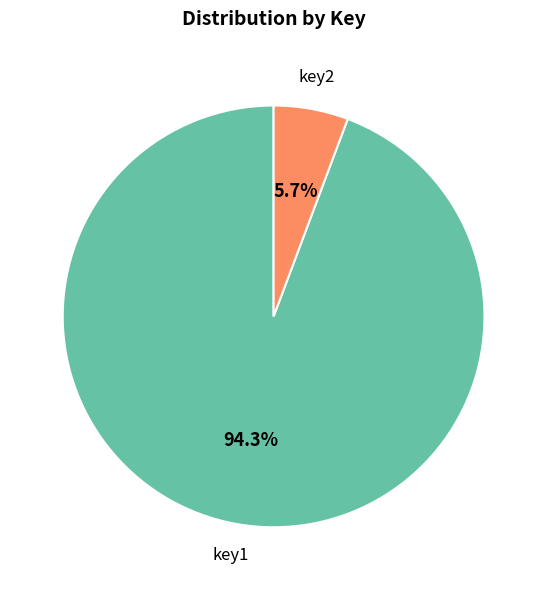

The key2 slice represents 6% of the pie. True or false?

True